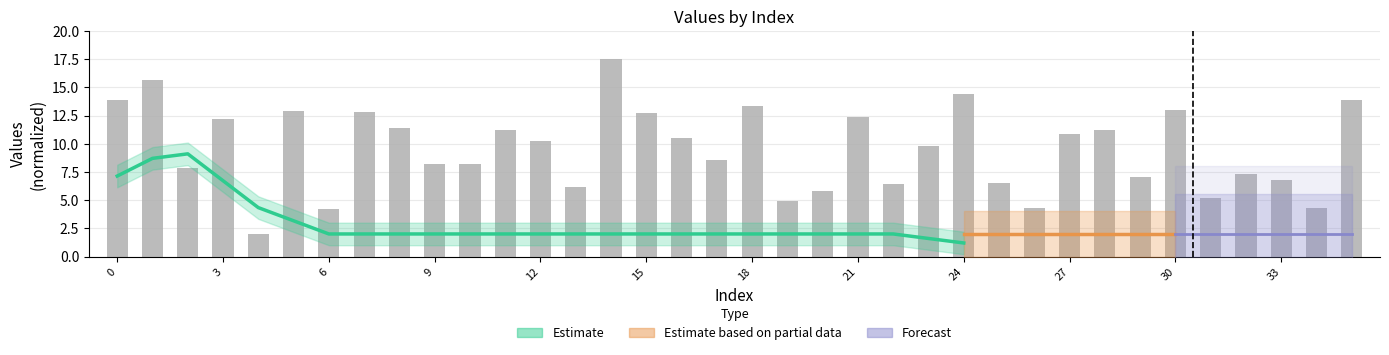

List the labels in order of value, largest first.

14, 1, 24, 0, 35, 18, 30, 5, 7, 15, 21, 3, 8, 11, 28, 27, 16, 12, 23, 17, 10, 9, 2, 32, 29, 33, 25, 22, 13, 20, 31, 19, 26, 34, 6, 4